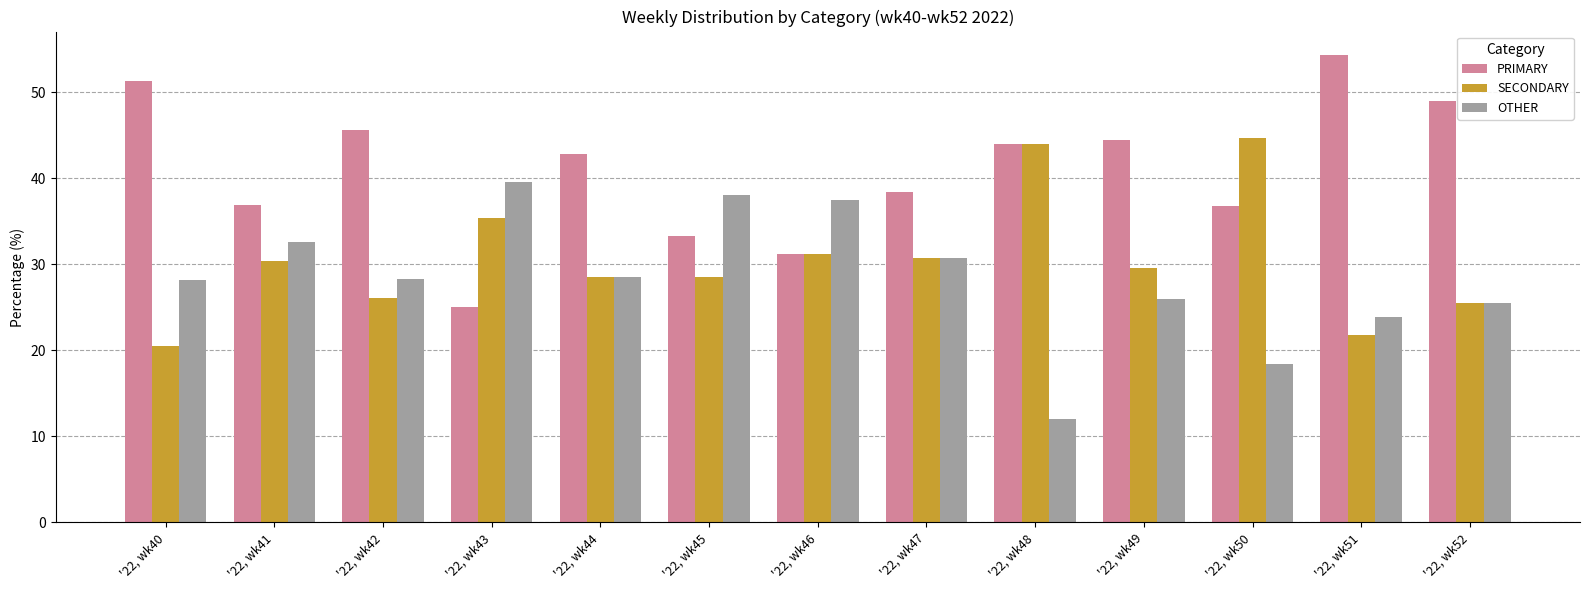

Which series has the largest total across all categories?

PRIMARY